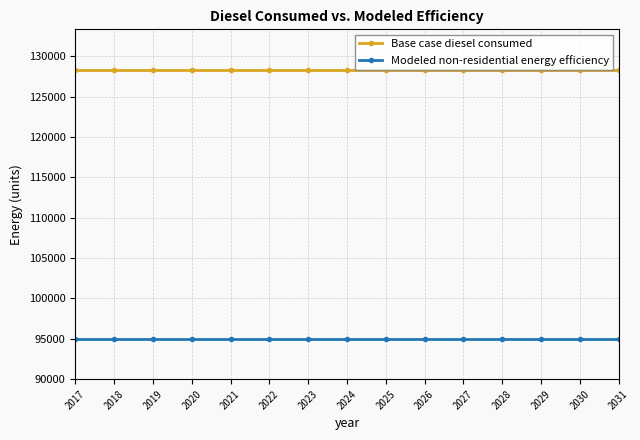

What is the maximum value for Base case diesel consumed?

128362.2